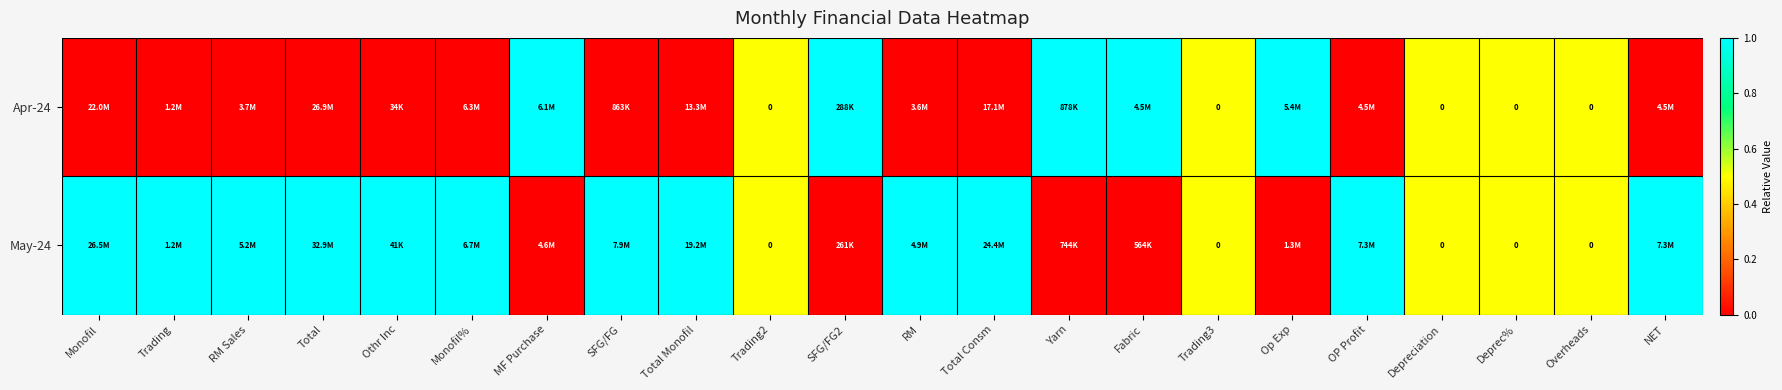

Is the value of May-24 at Deprec% greater than the value of Apr-24 at Op Exp?

No